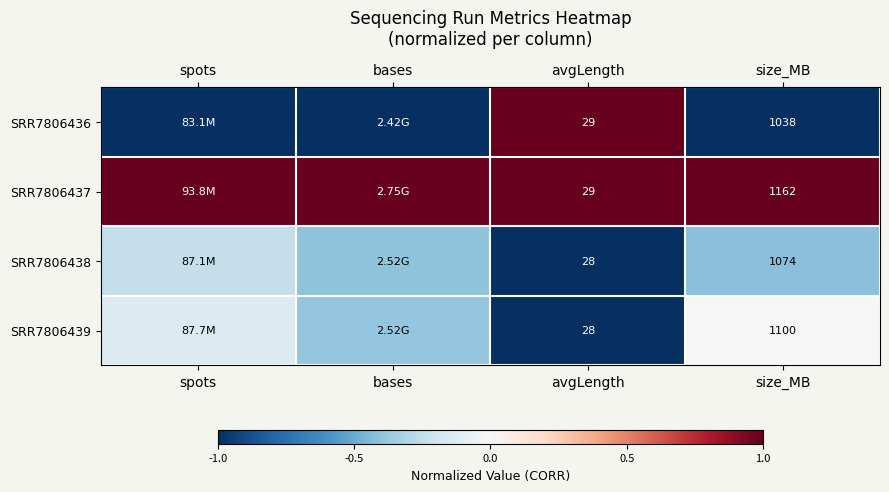

At which label is SRR7806437 closest to 1?

spots